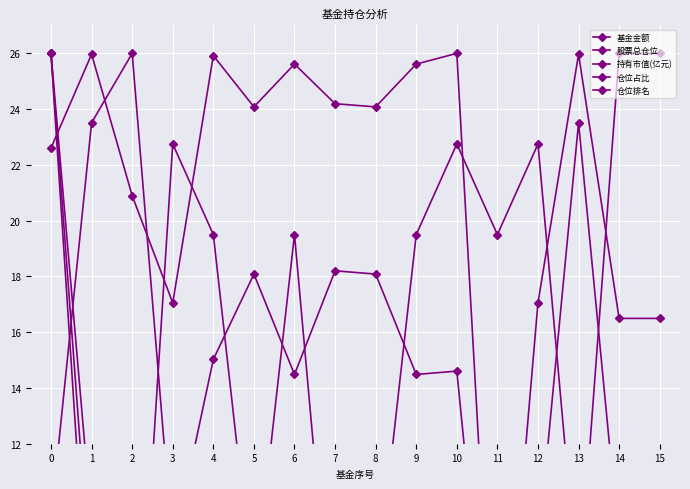

What is the difference between the second highest and minimum values in the 基金金额 series?

3.7